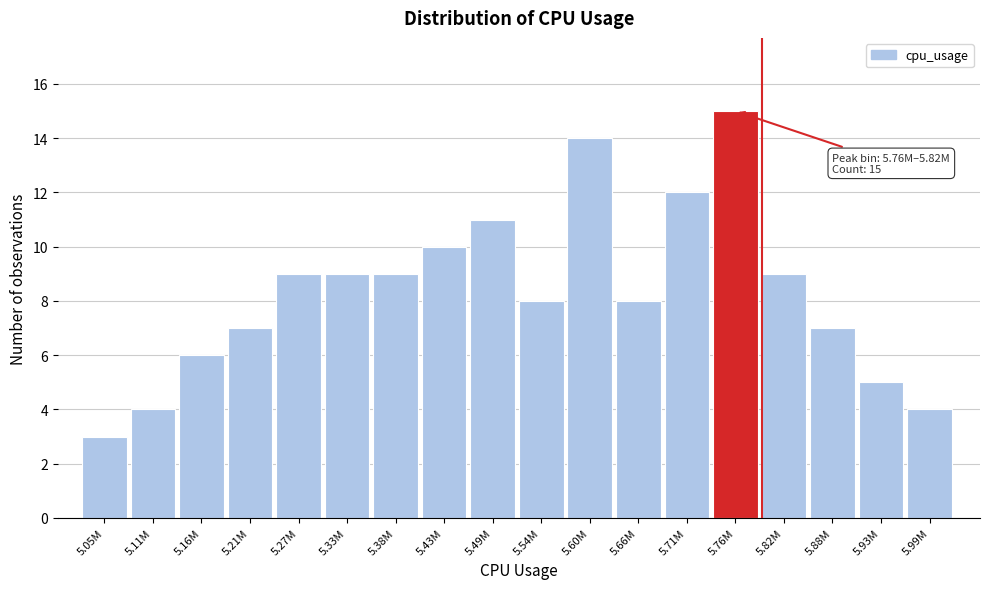

Reading left to right, extract all data points from this chart.

3	4	6	7	9	9	9	10	11	8	14	8	12	15	9	7	5	4